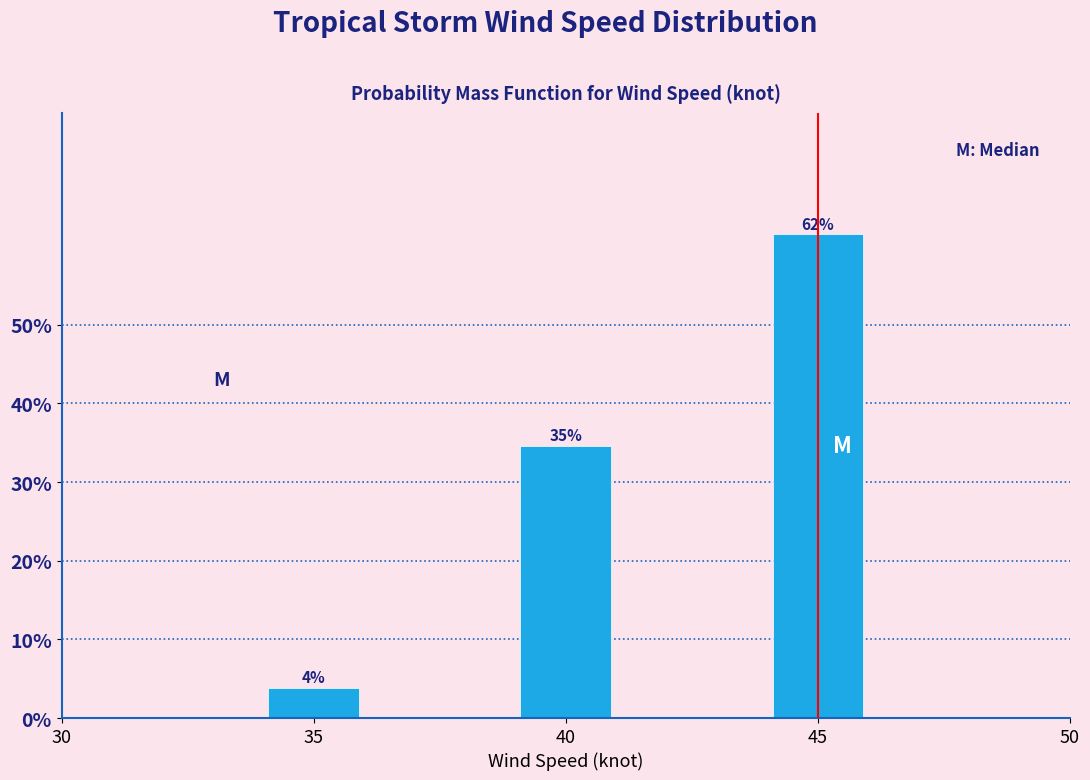

How many bars are there in total?

3